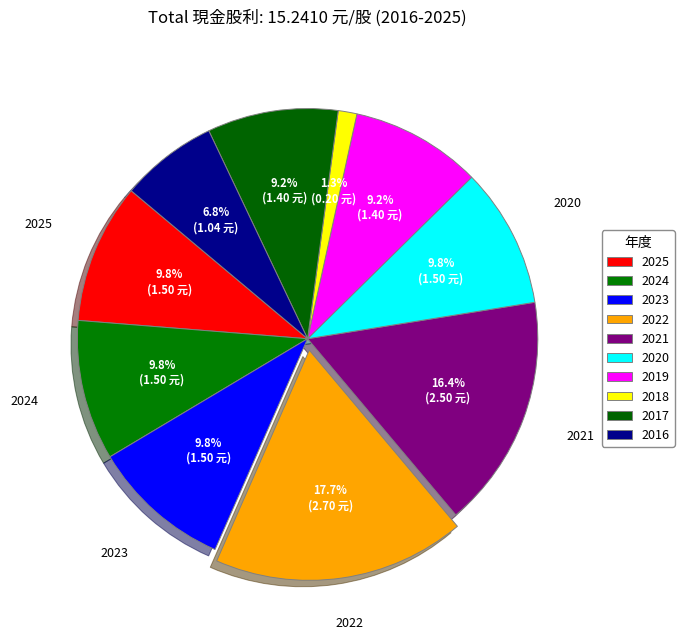

Count the number of slices in the pie.

10